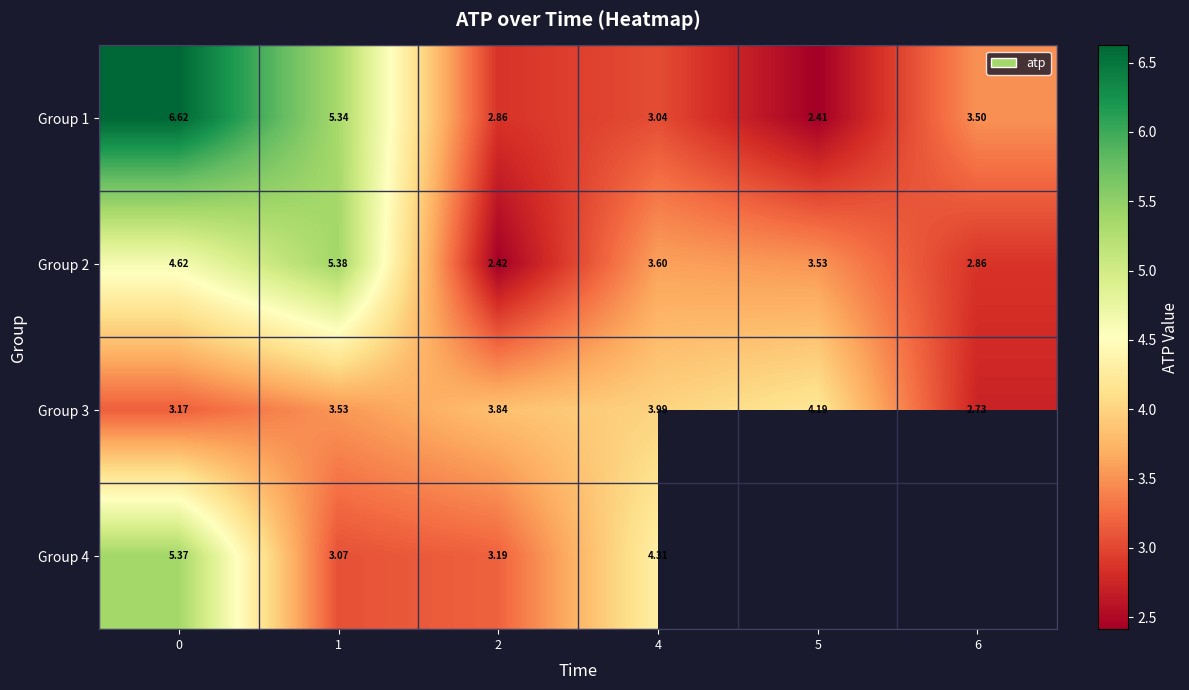

Is the value of Group 1 at 6 greater than the value of Group 2 at 0?

No